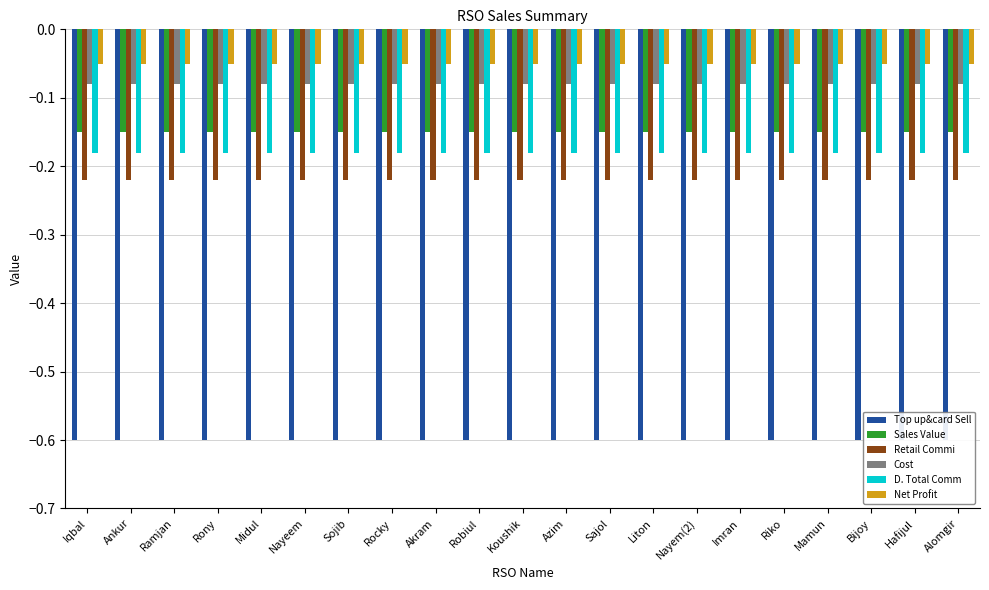

What is the lowest value of the Retail Commi series?

-0.2